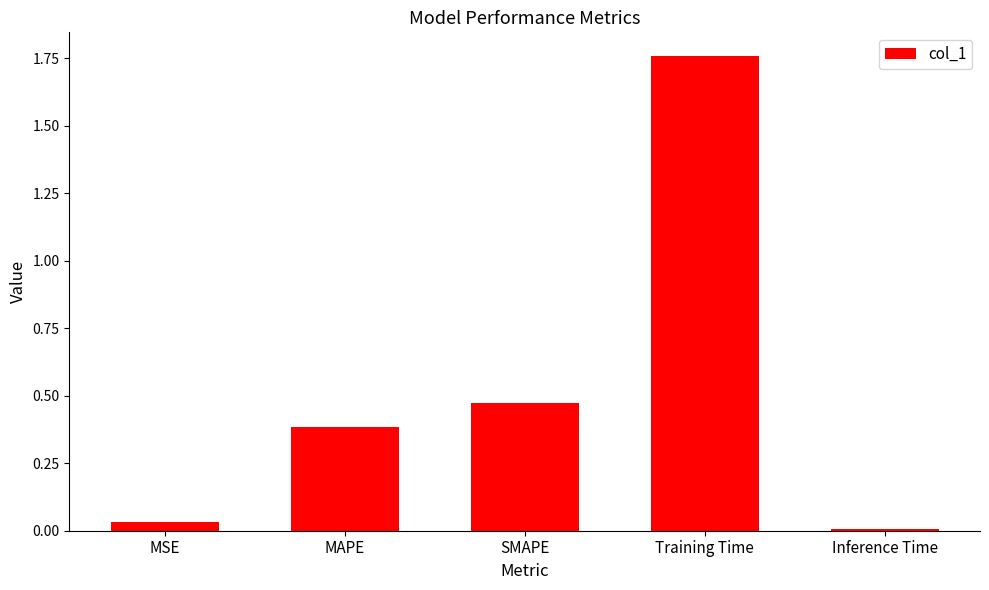

What is the difference between the second highest and second lowest values?

0.4